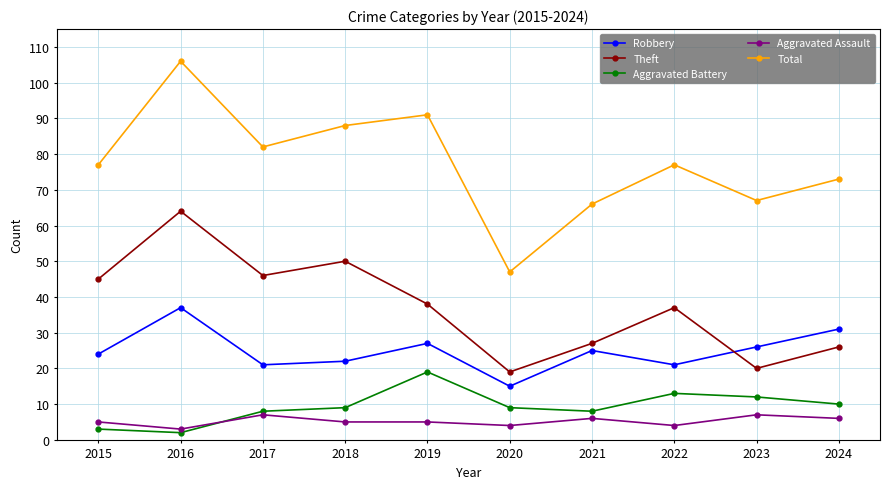

What is the difference between the highest and lowest values at 2023?

60